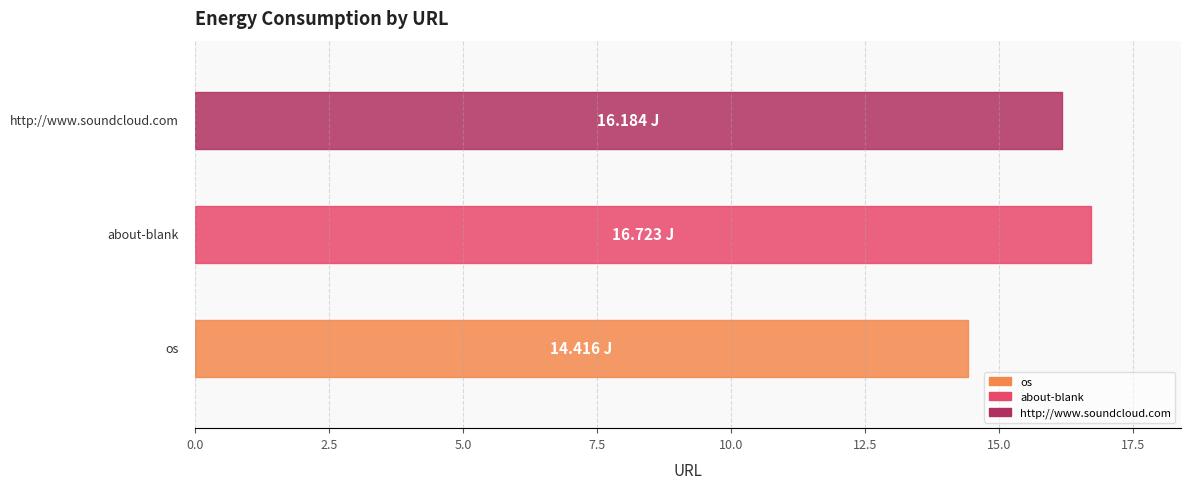

The chart shows a value of 14.4 at os. True or false?

True